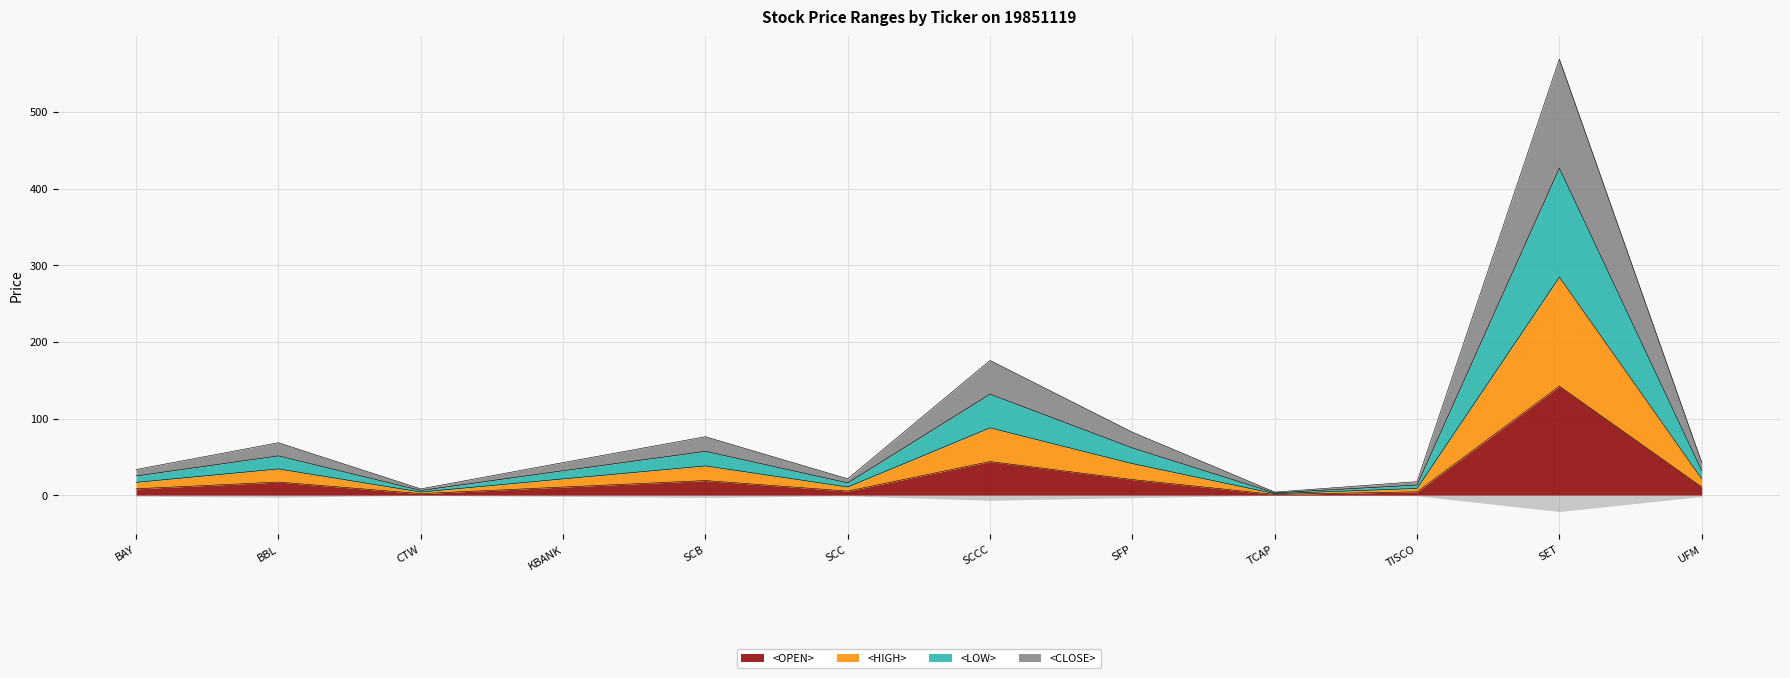

Rank the categories by <LOW> value from highest to lowest.

SET, SCCC, SFP, SCB, BBL, UFM, KBANK, BAY, SCC, TISCO, CTW, TCAP